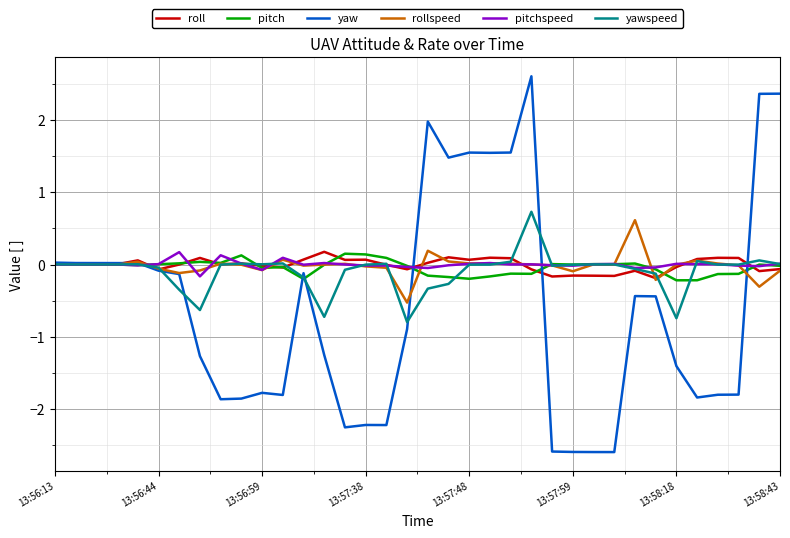

Which series has the widest spread of values?

yaw